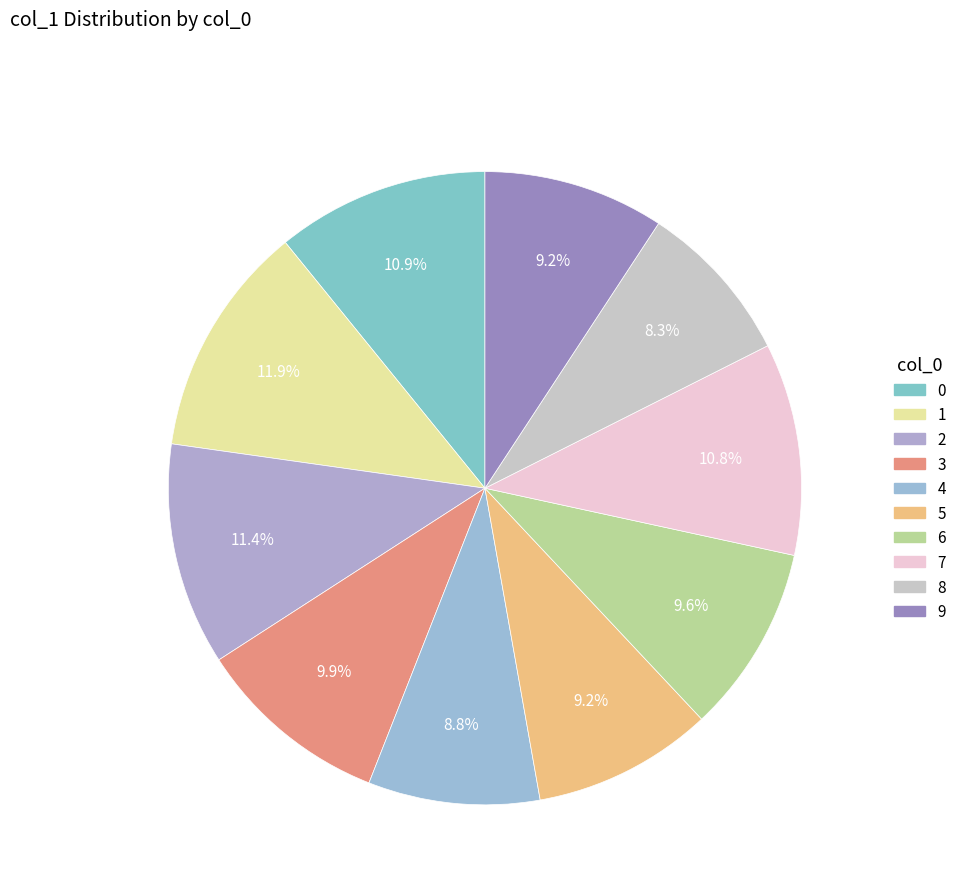

To the nearest percent, what is the average slice percentage?

10%